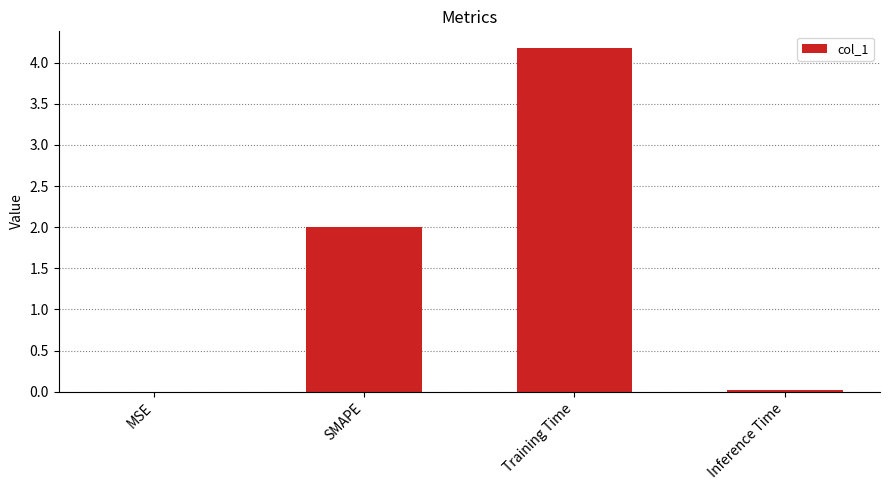

What is the greatest value displayed?

4.2